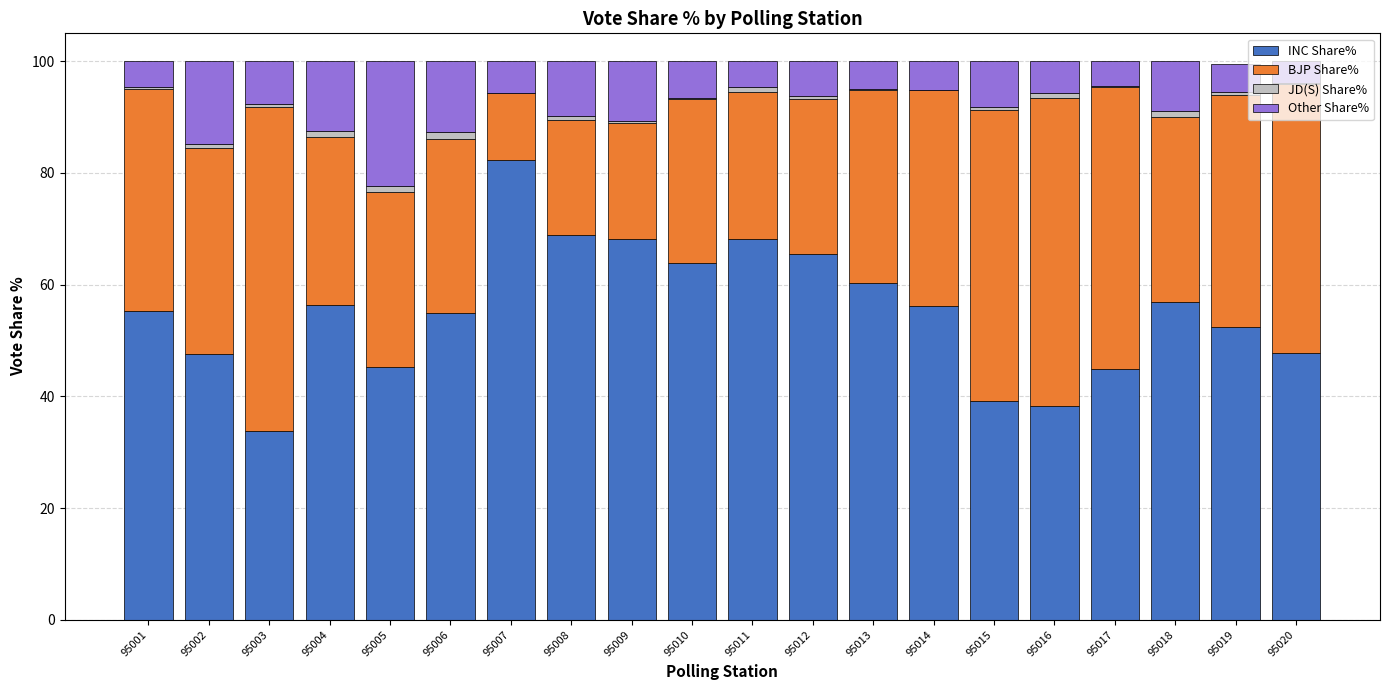

What is the maximum value for INC Share%?

82.3